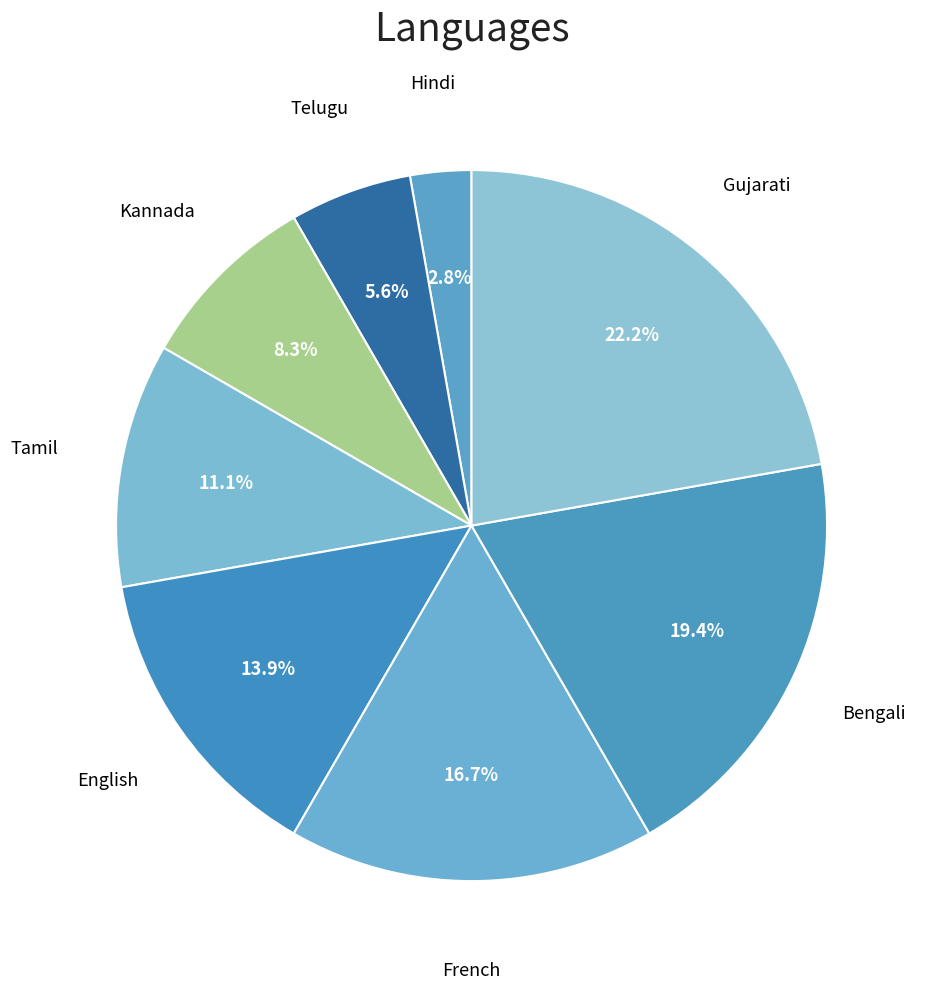

Which has a higher value, Bengali or French?

Bengali